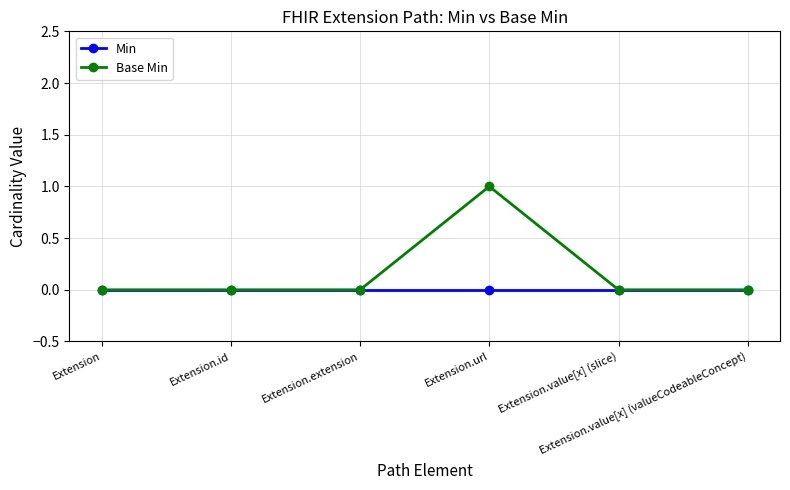

True or false: Base Min has more than 0 points higher than both neighbors.

True